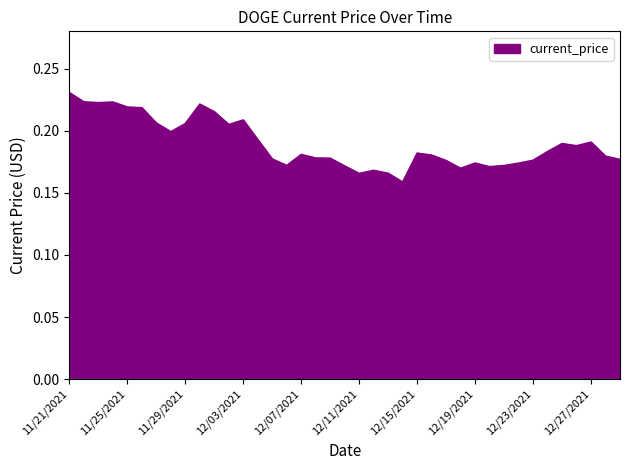

How many lines are shown in the chart?

1